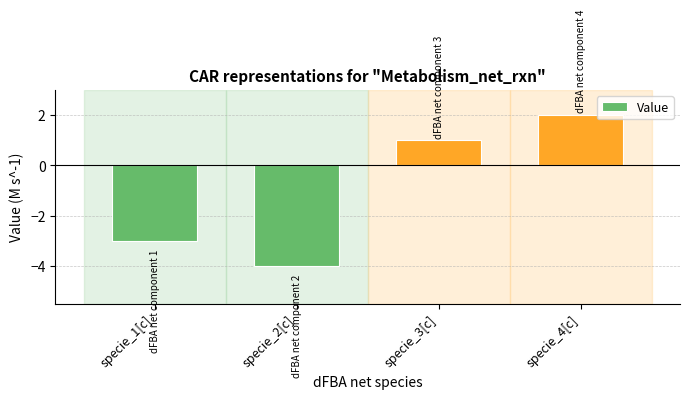

Reading left to right, transcribe all the data shown in this chart.

specie_1[c]=-3	specie_2[c]=-4	specie_3[c]=1	specie_4[c]=2